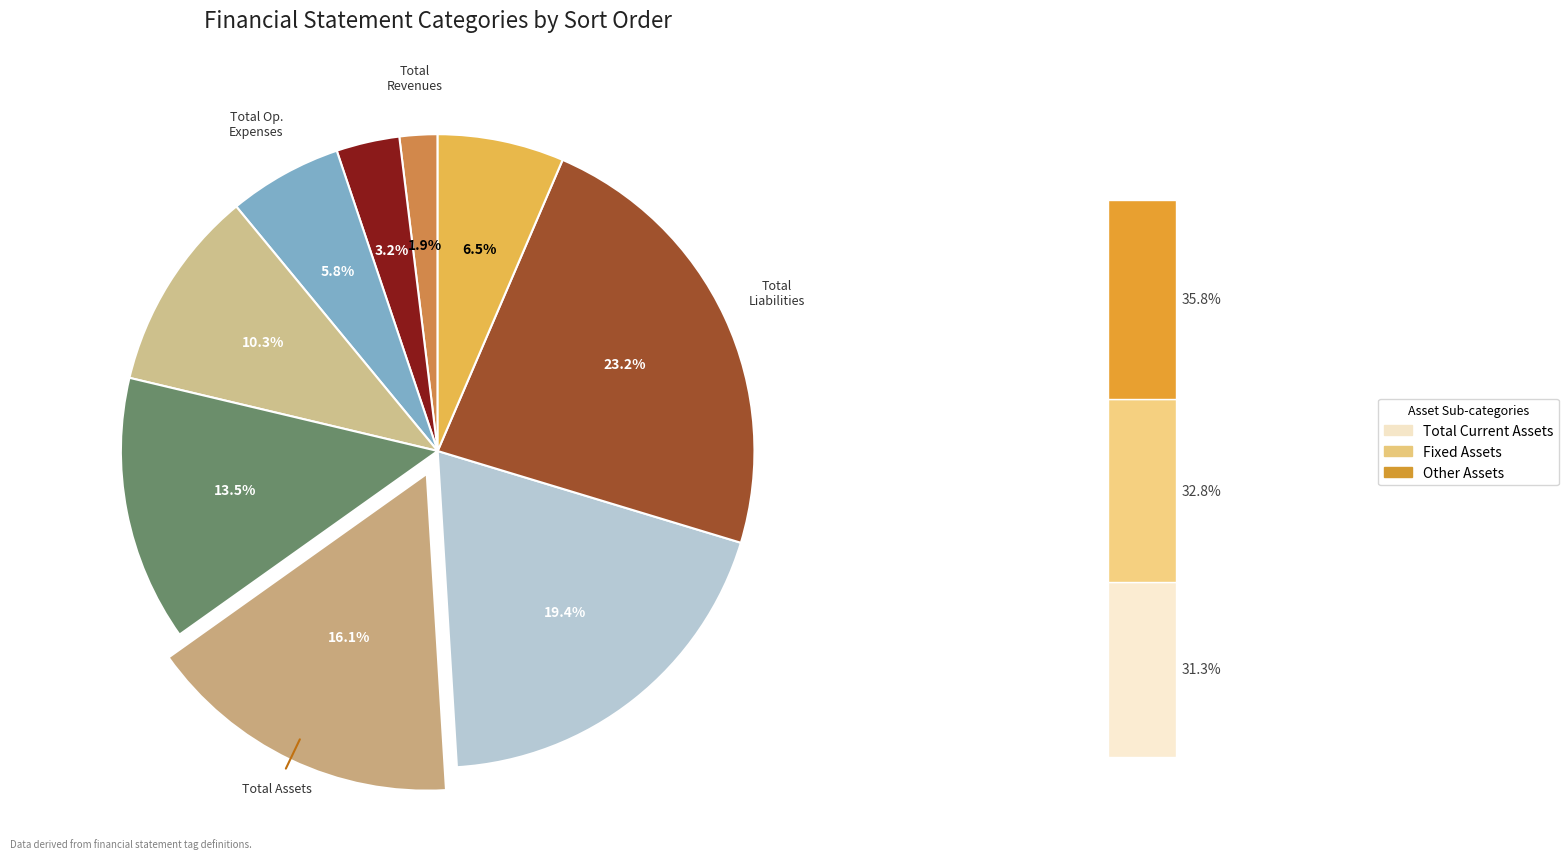

What is the smallest slice in the pie chart?

Total Revenues